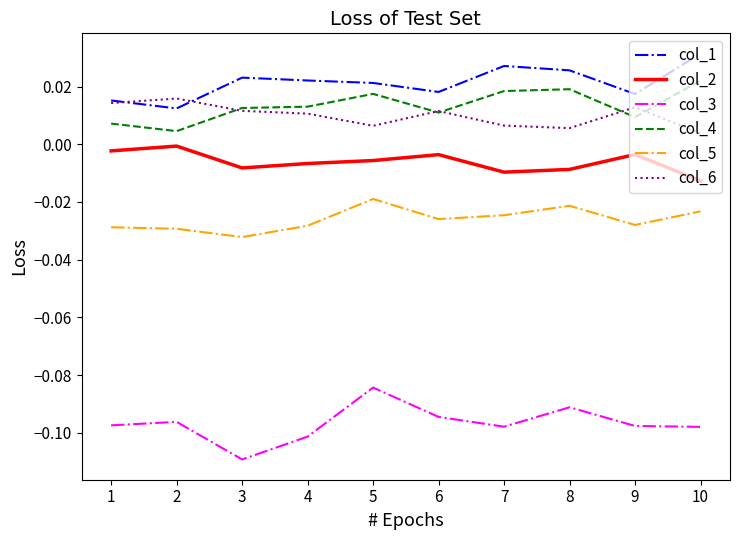

List the series in order of their peak value, highest first.

col_1, col_4, col_6, col_2, col_5, col_3